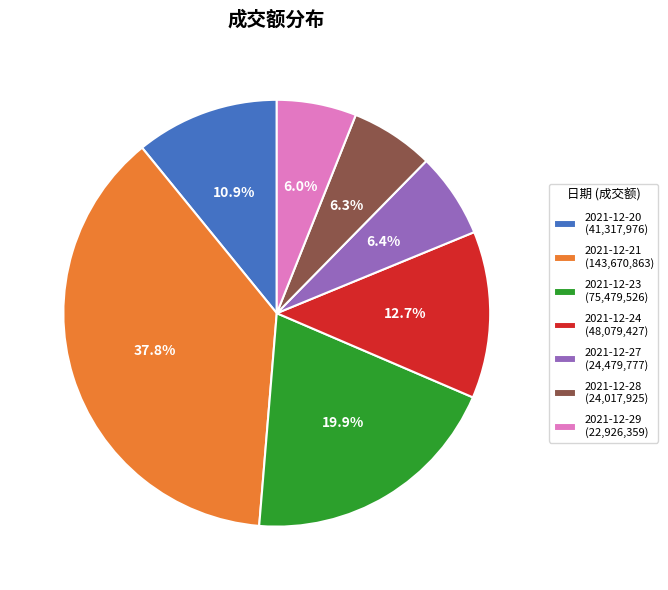

Is there any slice that represents more than half of the pie?

No